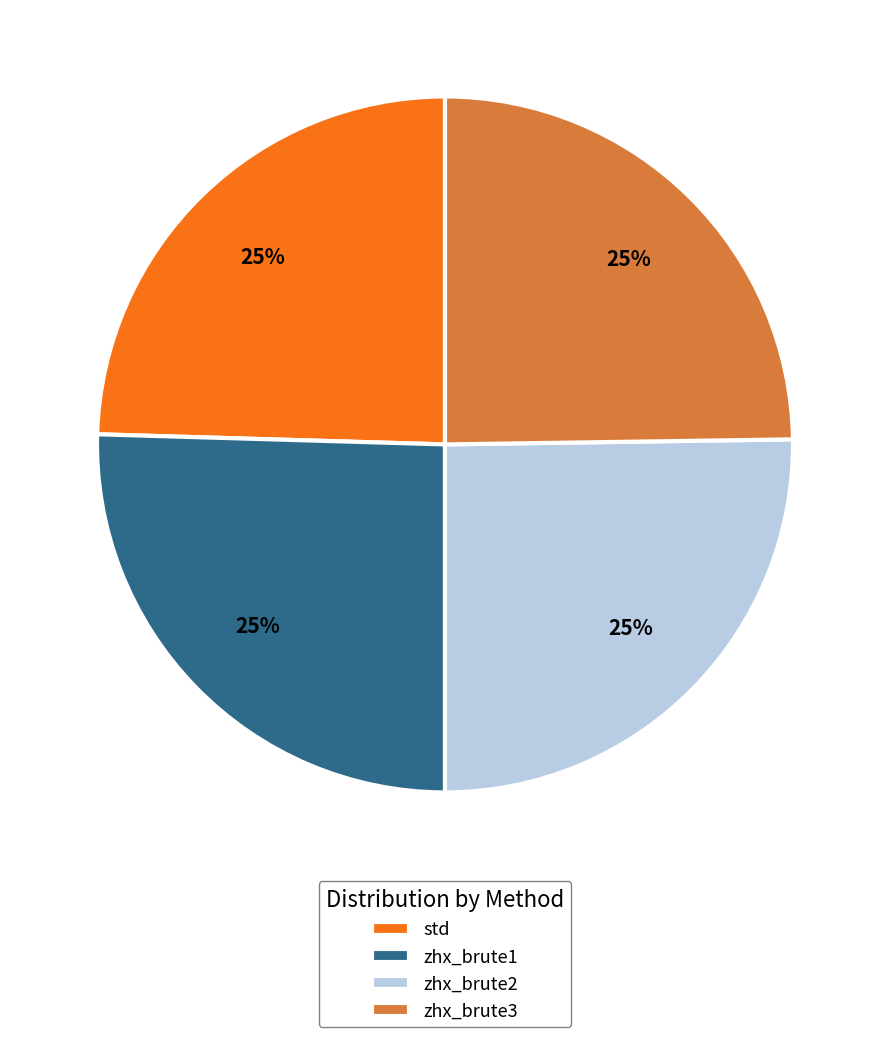

What is the ratio of the value at std to the value at zhx_brute2?

1.0